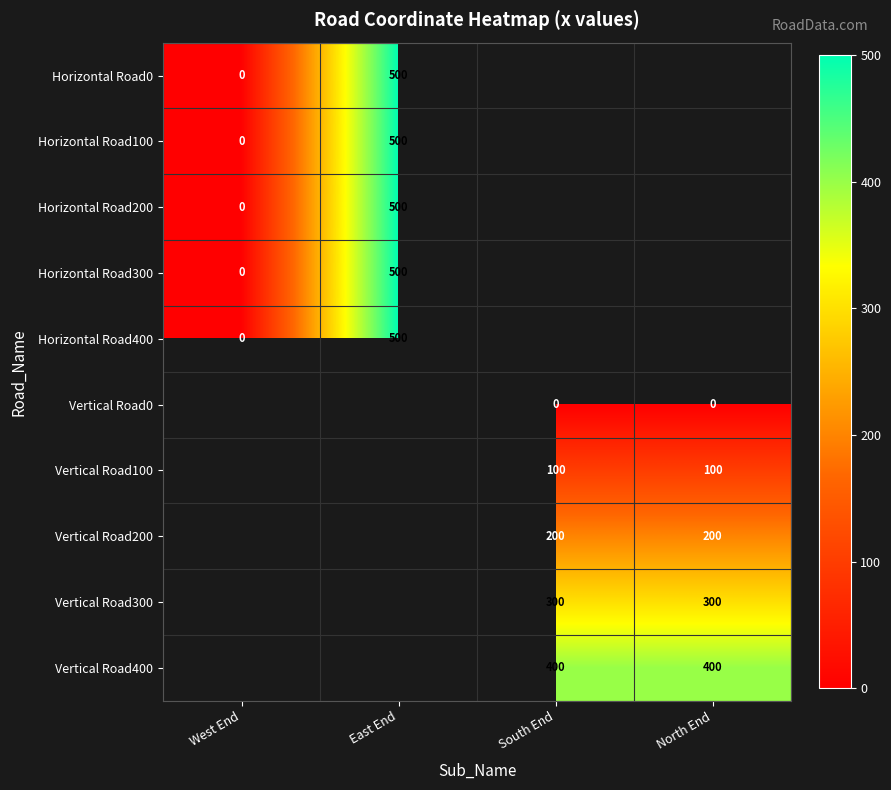

At how many categories does at least one series exceed 174?

3